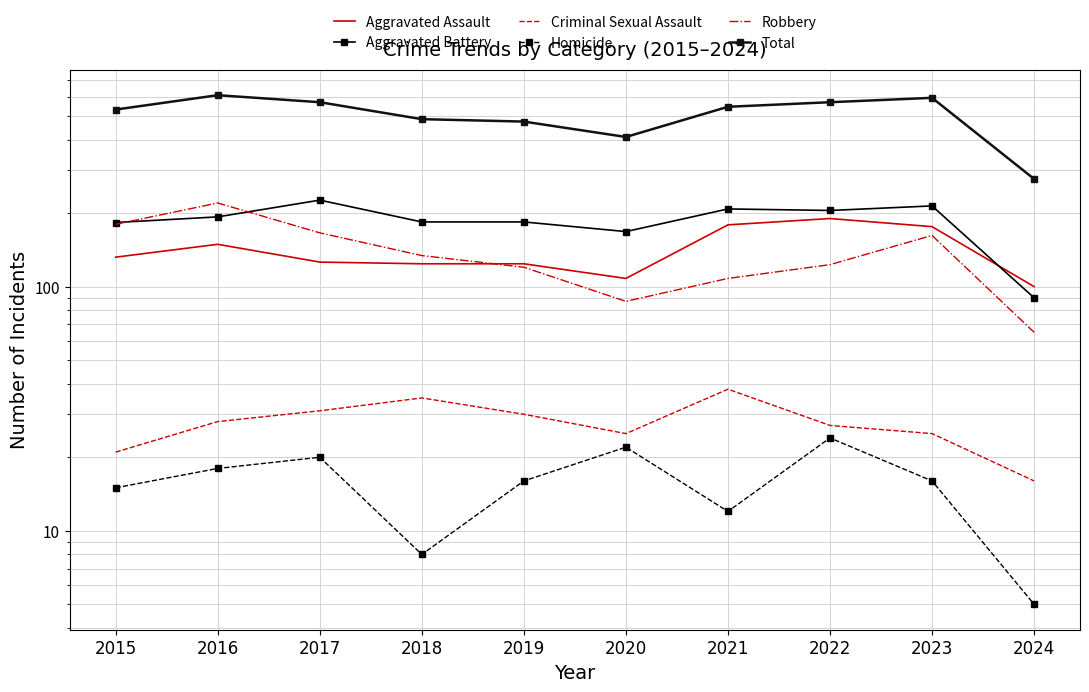

Which series has the widest spread of values?

Total